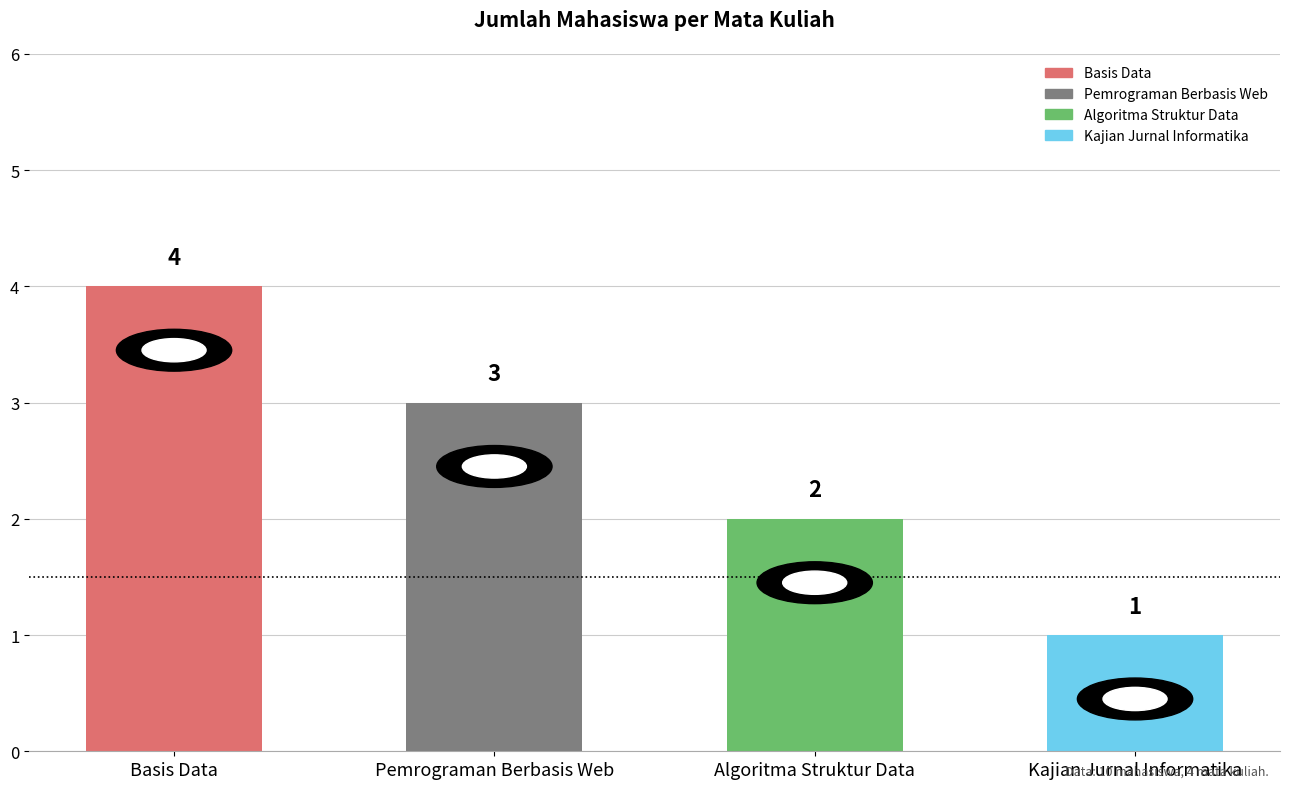

Are the bars horizontal?

No